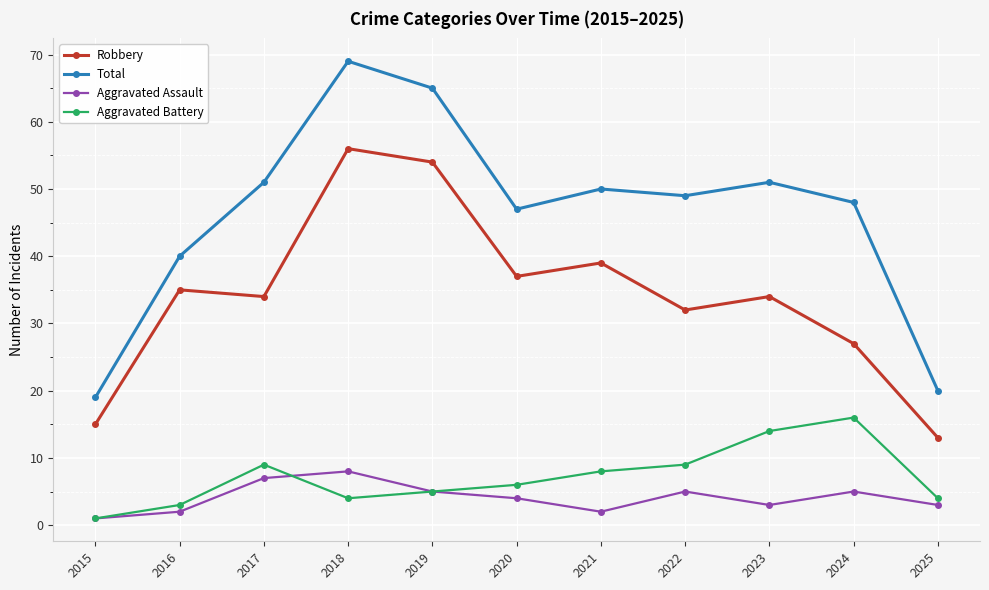

What is the sum of the Robbery values at 2015 and 2024?

42